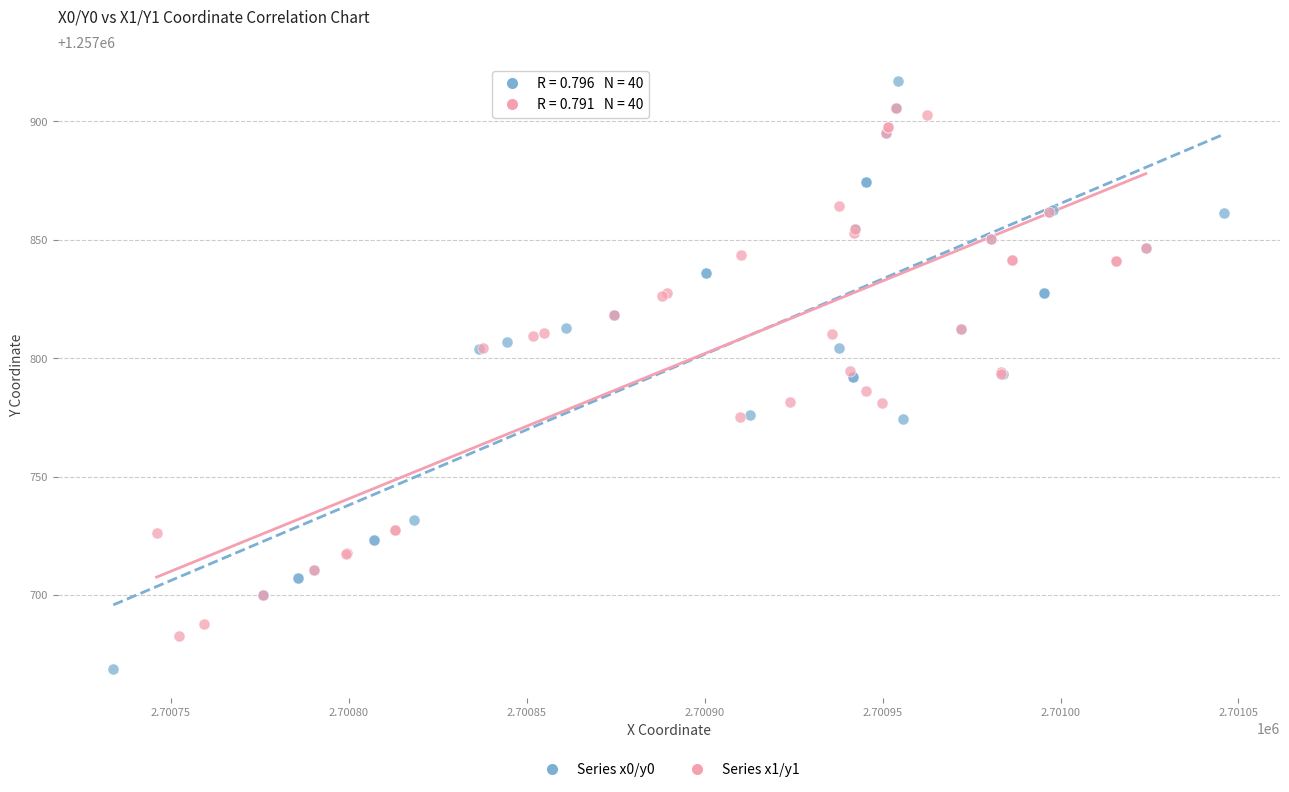

Which series reaches the minimum Y coordinate?

Series x0/y0